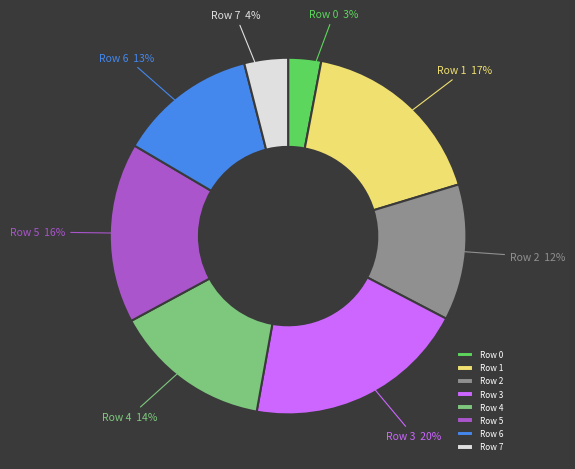

What is the smallest slice in the pie chart?

Row 0